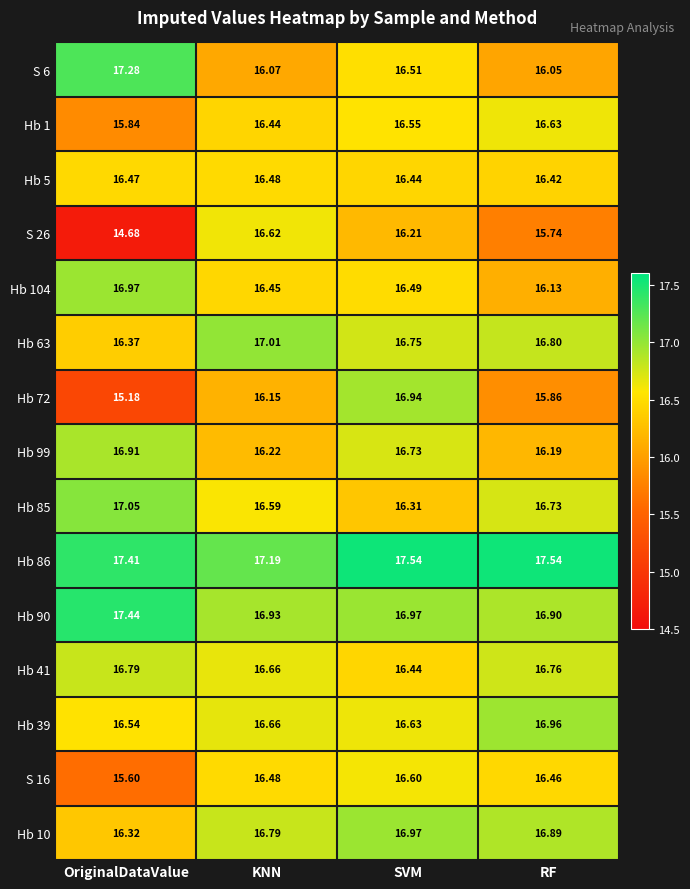

What is the spread (max minus min) of values at SVM?

1.3